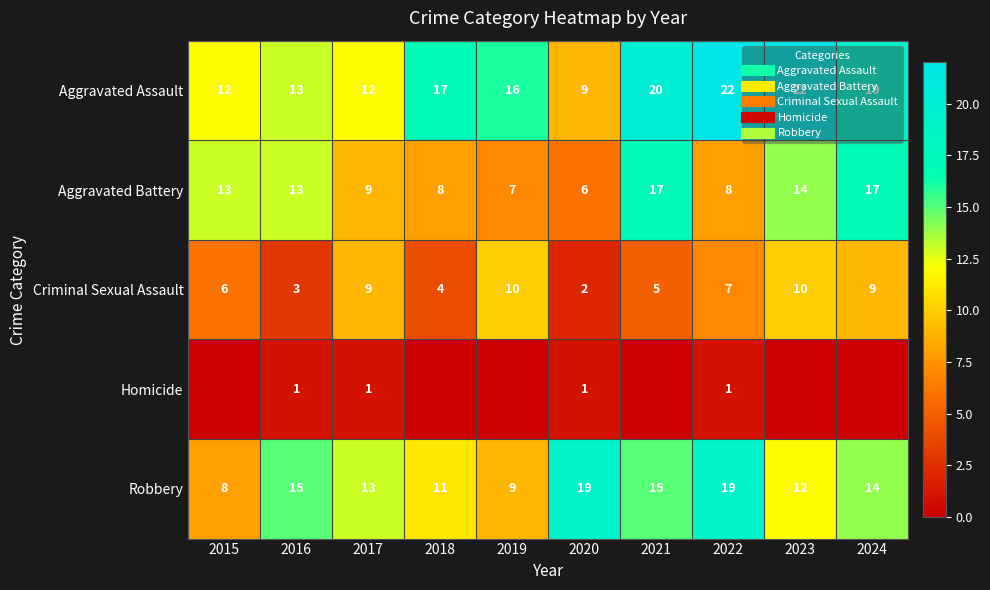

What is the average value of the Criminal Sexual Assault series?

6